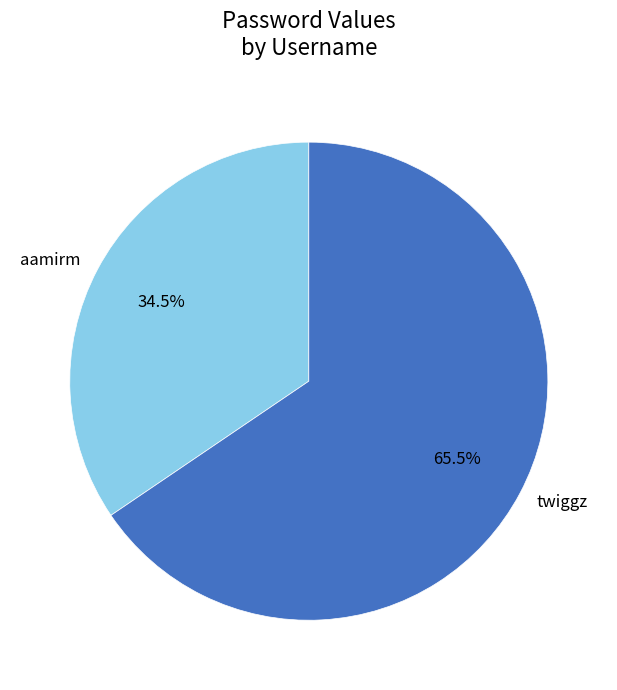

Count the number of slices in the pie.

2